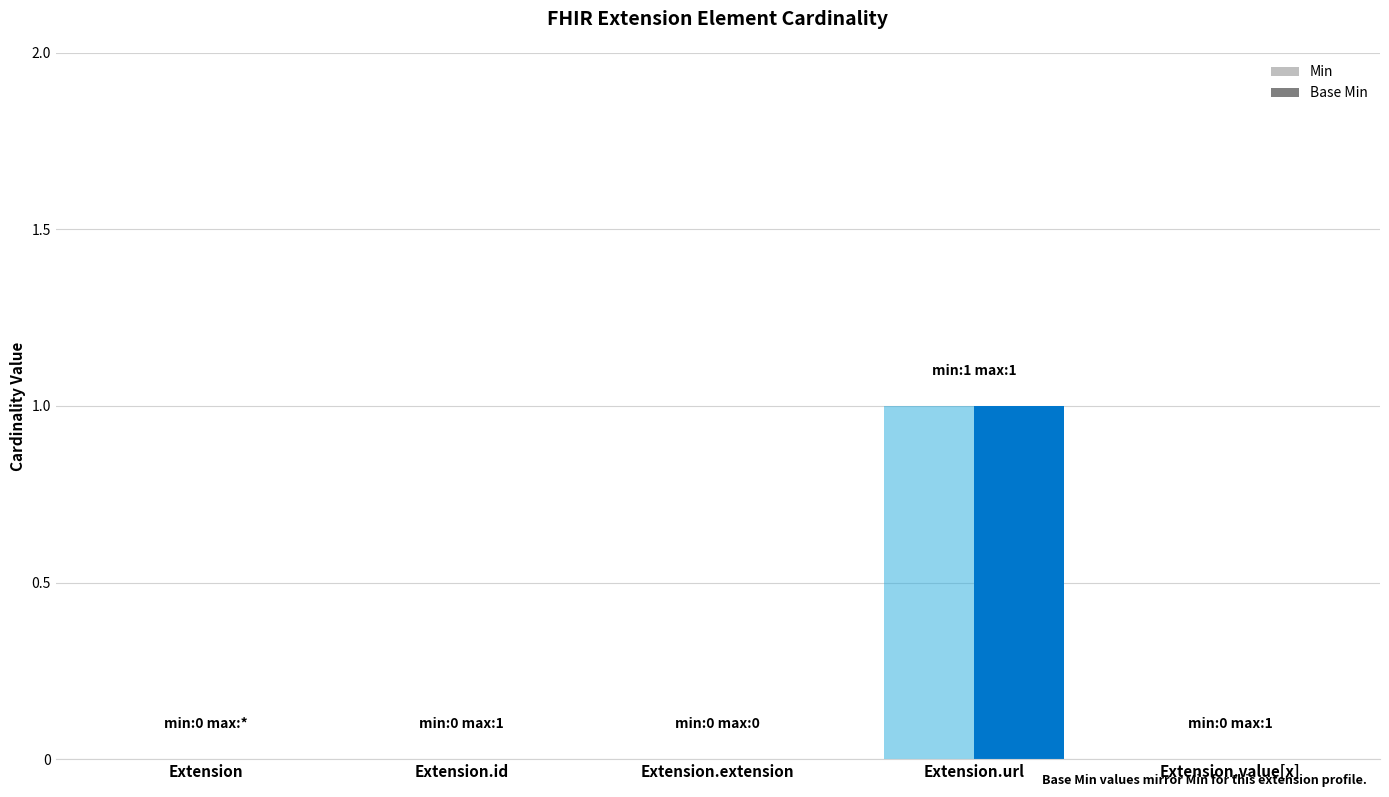

Is the value of Min at Extension.url greater than the value of Base Min at Extension.url?

No